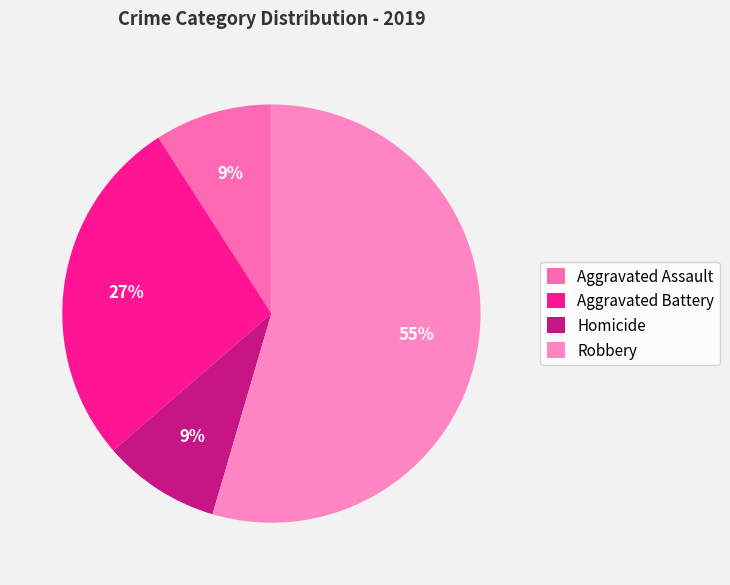

To the nearest percent, what is the difference between the Aggravated Assault and Aggravated Battery slice percentages?

18%